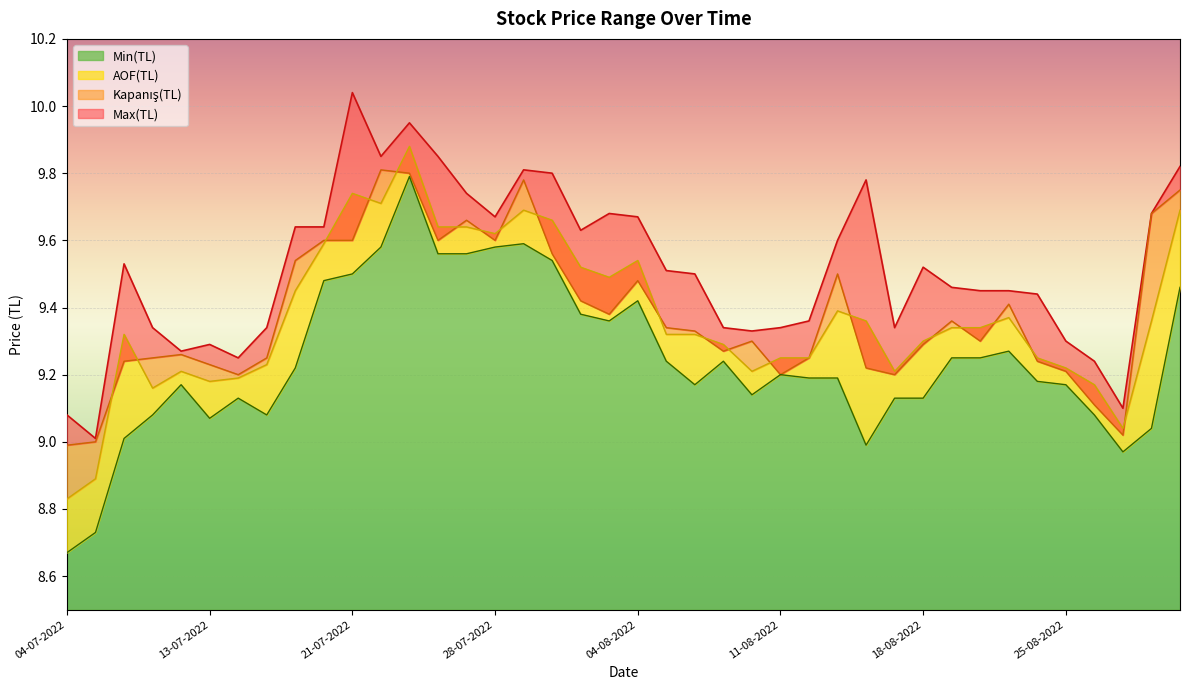

How many lines are shown in the chart?

4